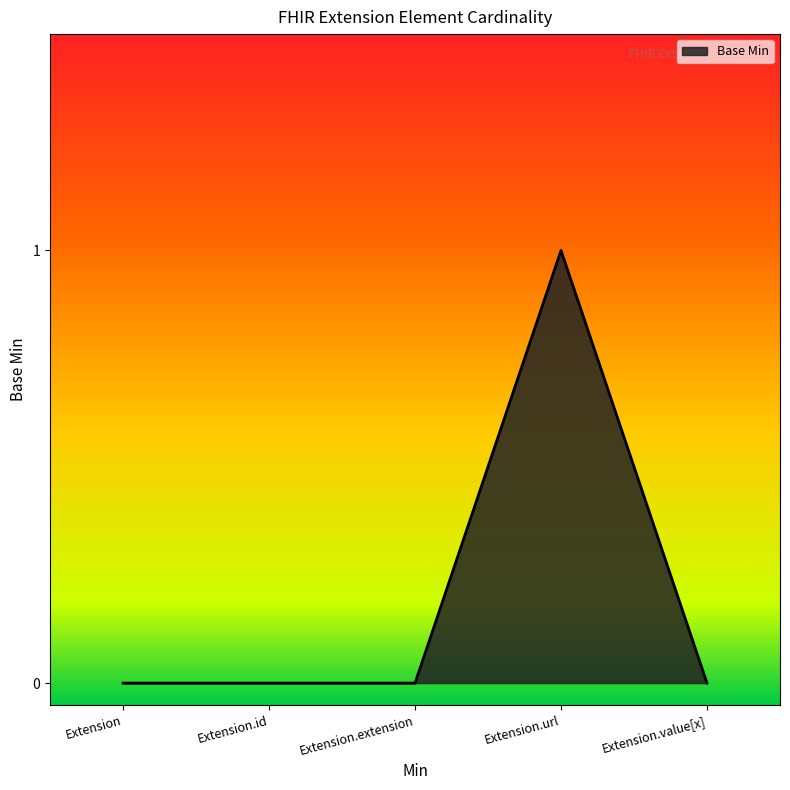

What position from the right is Extension.id?

4